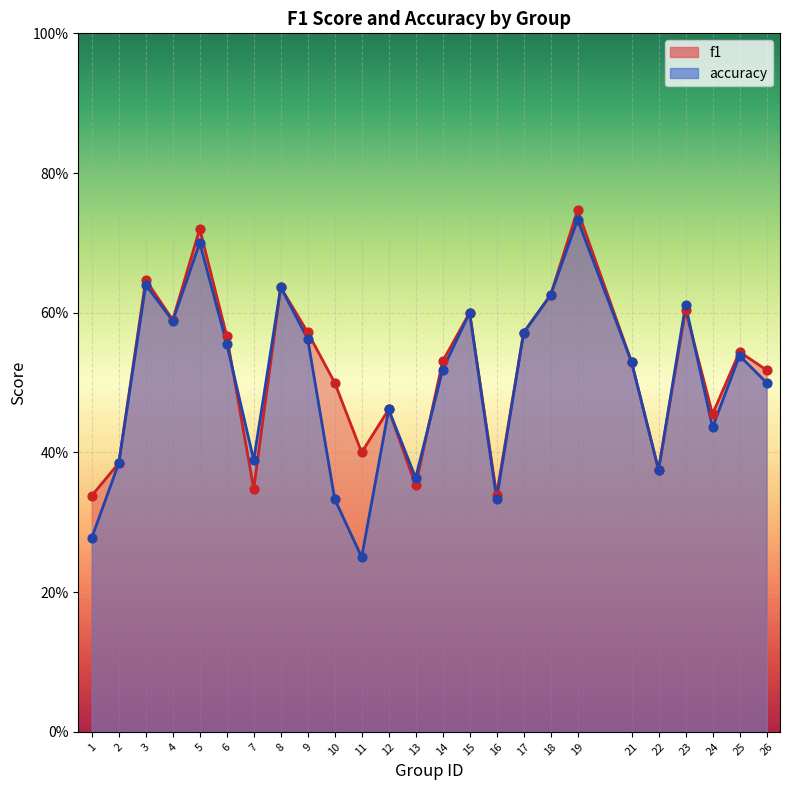

What is the total value across all series at 5?

1.4